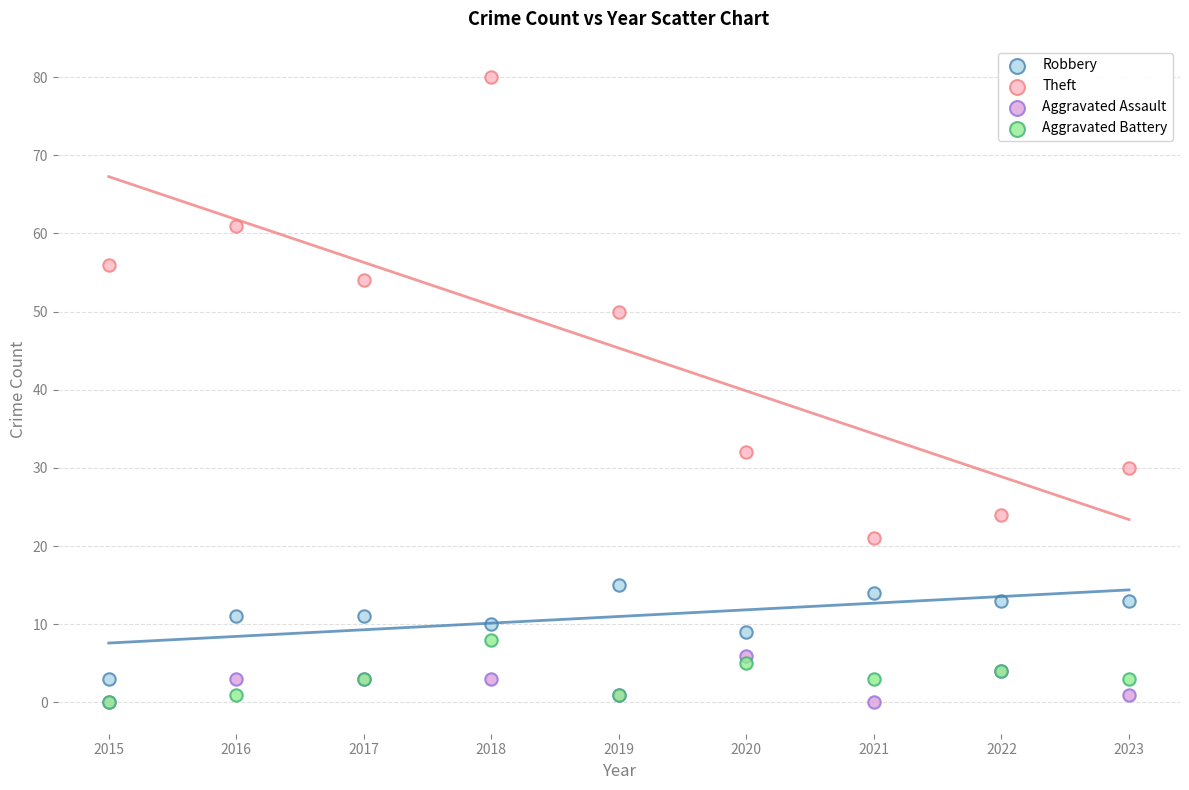

Across all series, what Y value is closest to 40?

32